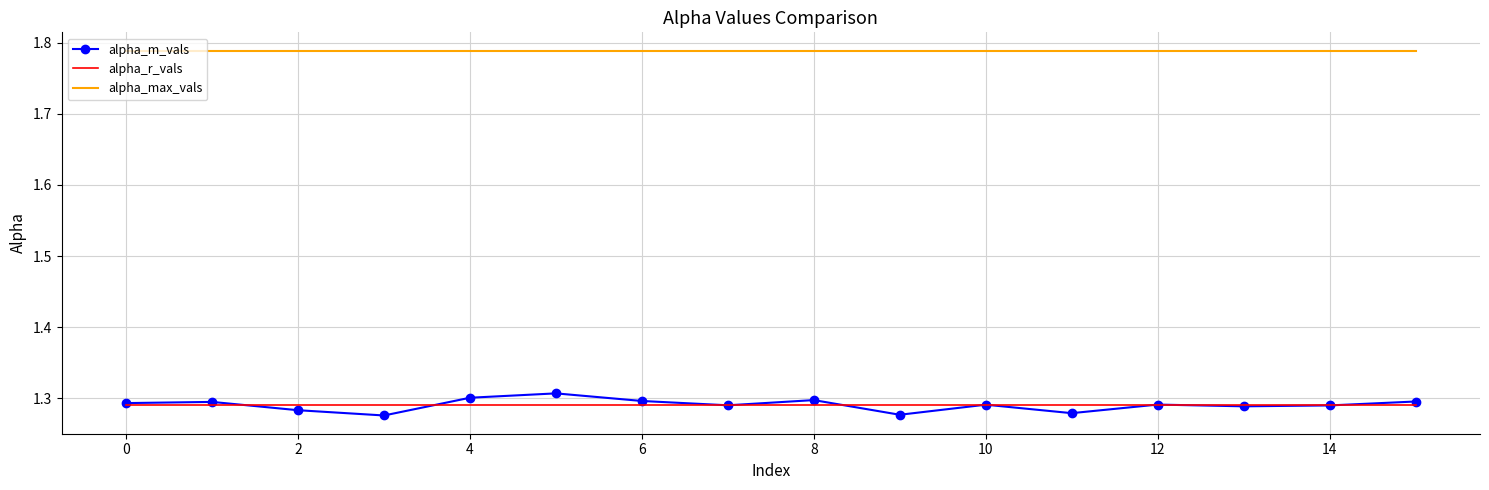

True or false: alpha_max_vals and alpha_m_vals intersect in this chart.

False